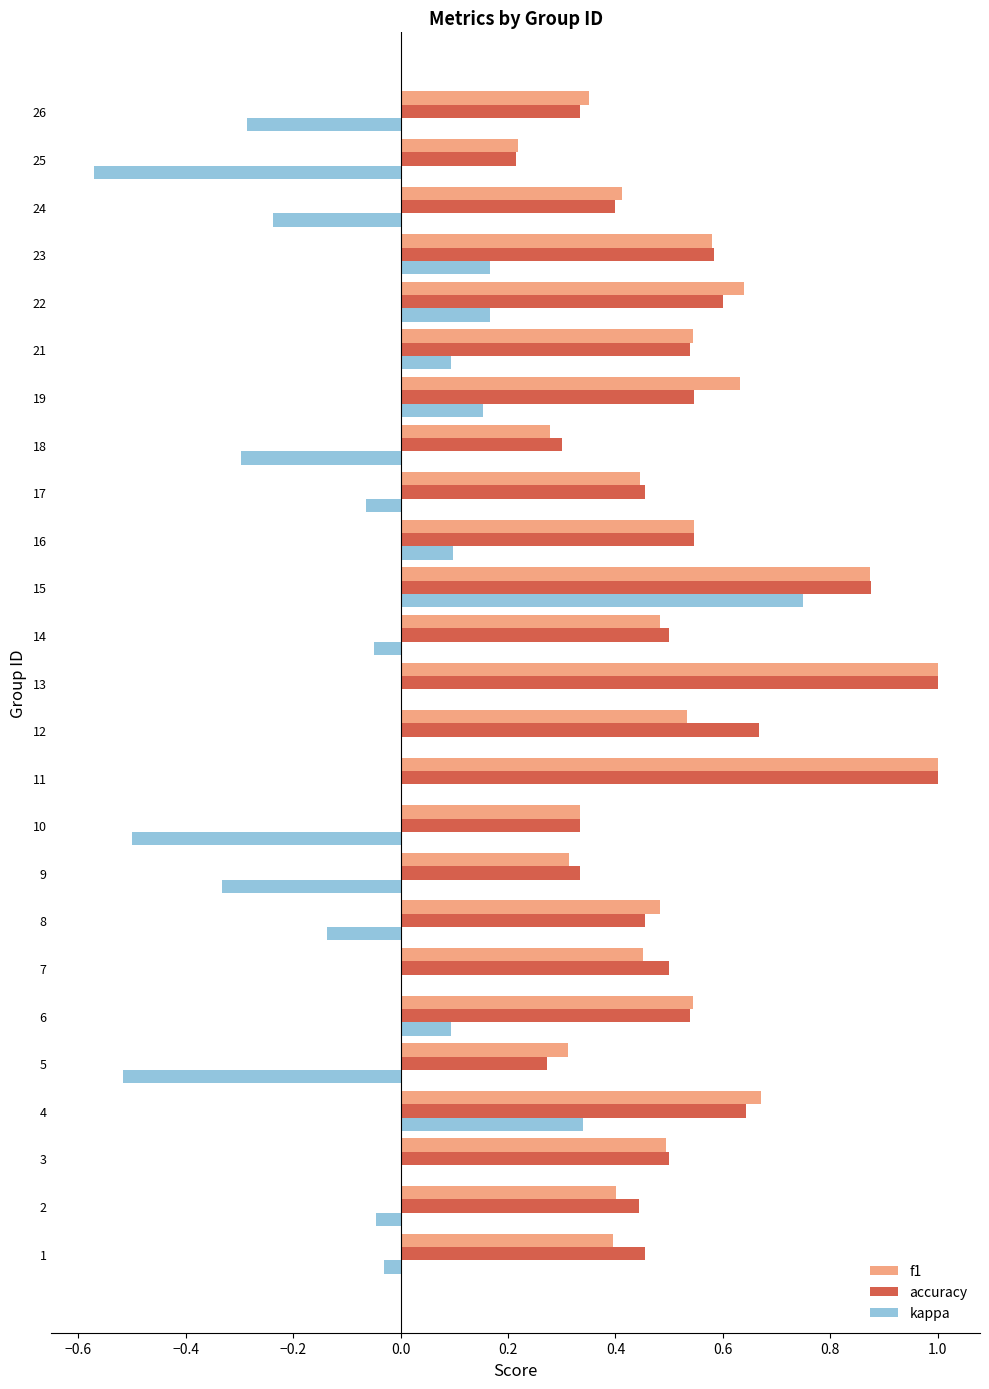

What is the maximum value shown in the chart?

1.0